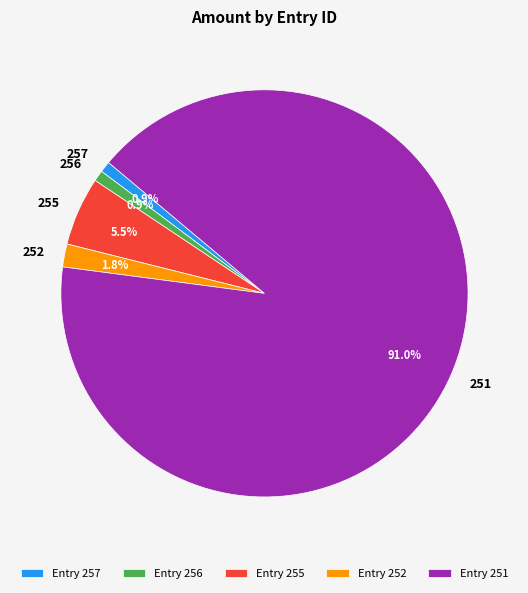

Between 255 and 252, which is larger?

255